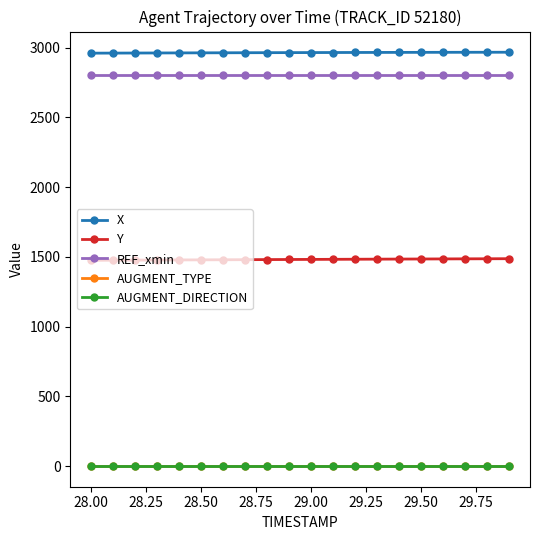

Is this an area chart (filled region under the line)?

No